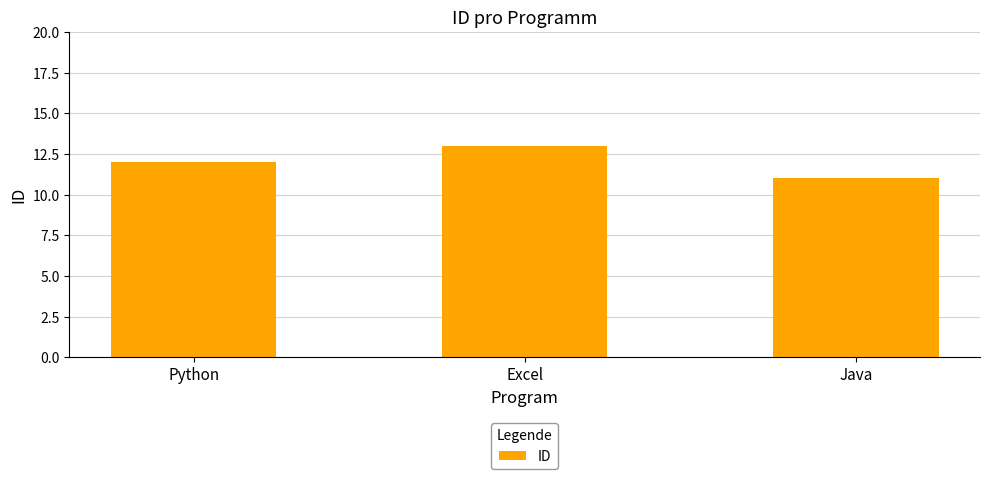

What is the greatest value displayed?

13